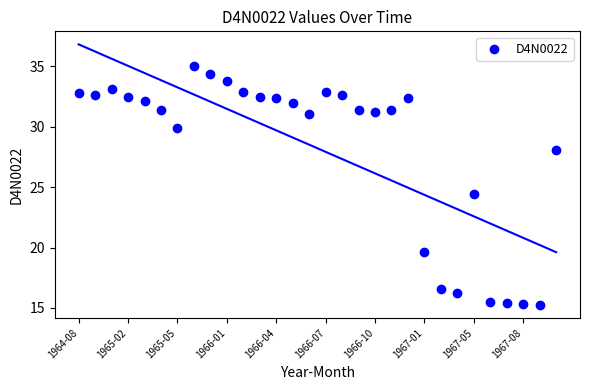

What is the range of Y values (max minus min)?

19.8